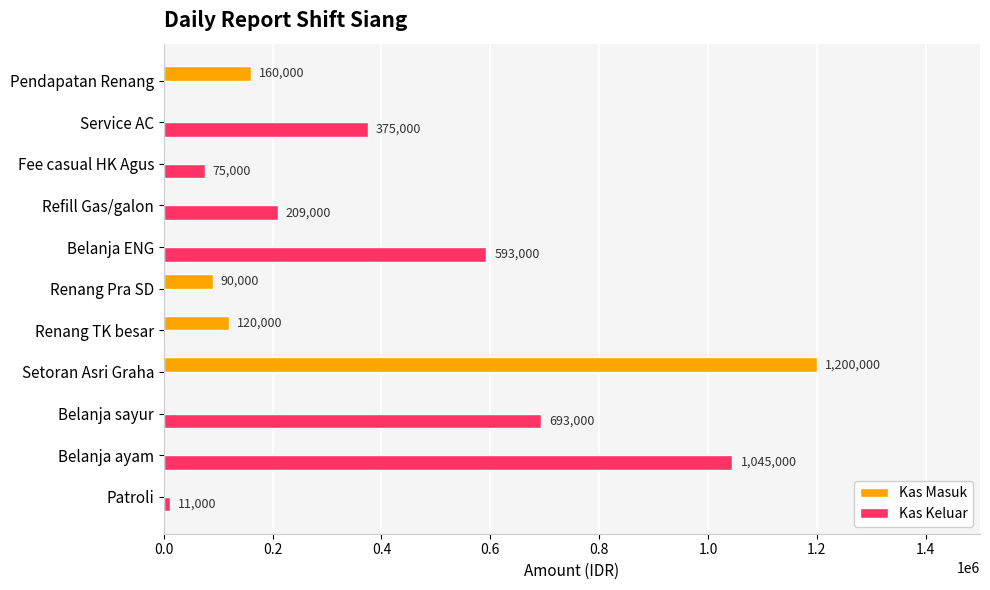

What is the total value across all series at Refill Gas/galon?

209000